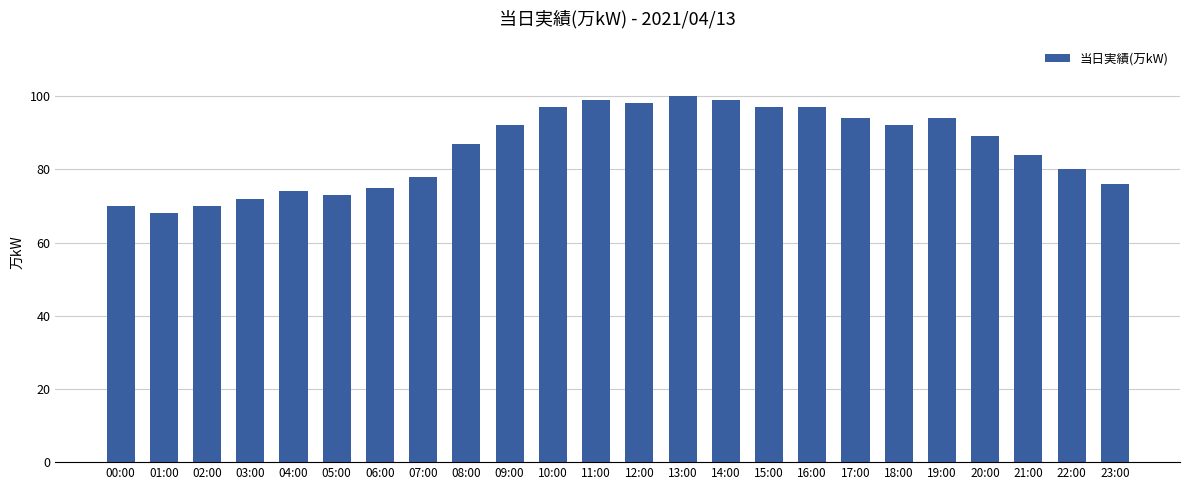

What is the sum of the values at 11:00 and 19:00?

193